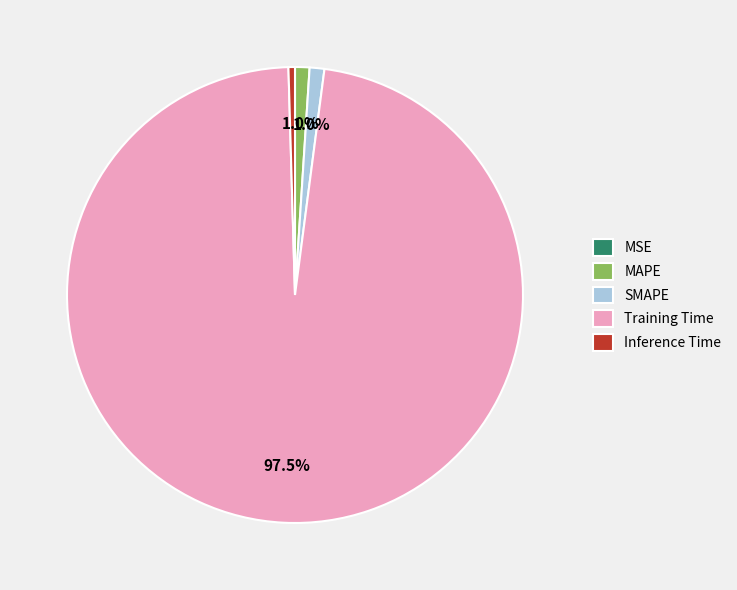

Does any single category account for the majority?

Yes